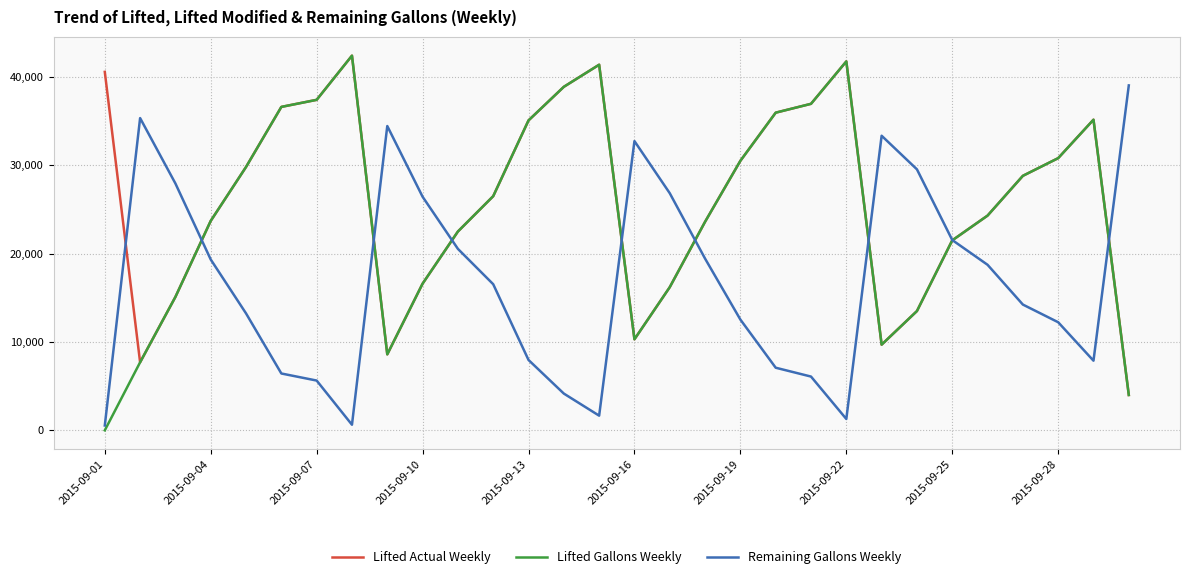

What is the maximum value shown in the chart?

42406